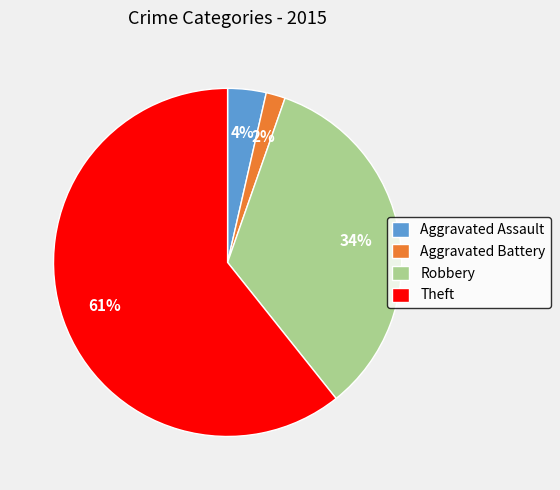

True or false: Aggravated Battery accounts for 2% of the total.

True